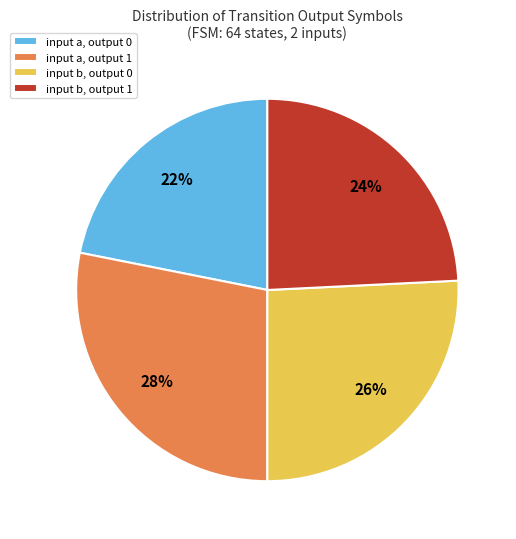

Approximately how many times larger is the value at input b, output 1 compared to input b, output 0?

0.9